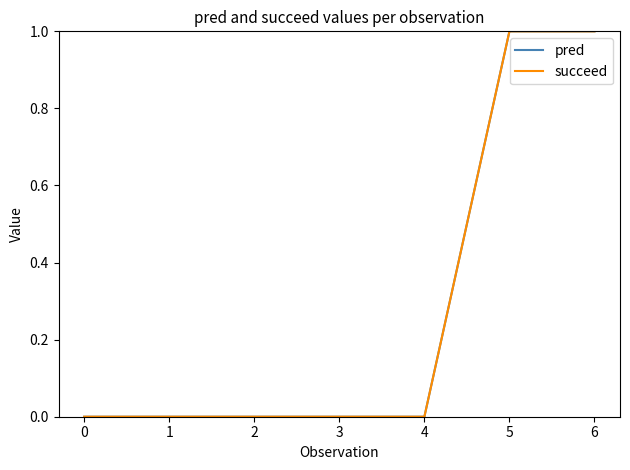

Is it true that succeed equals 0 at 0?

True